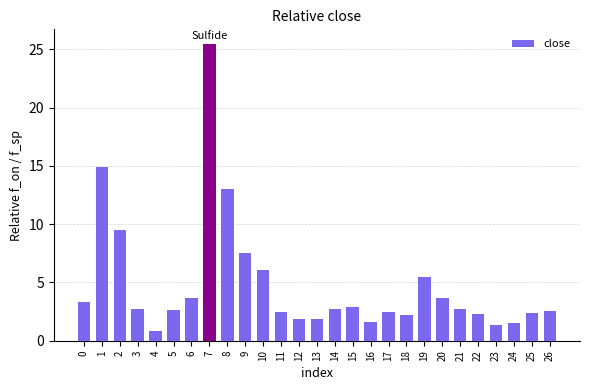

Count the number of categories in the chart.

27